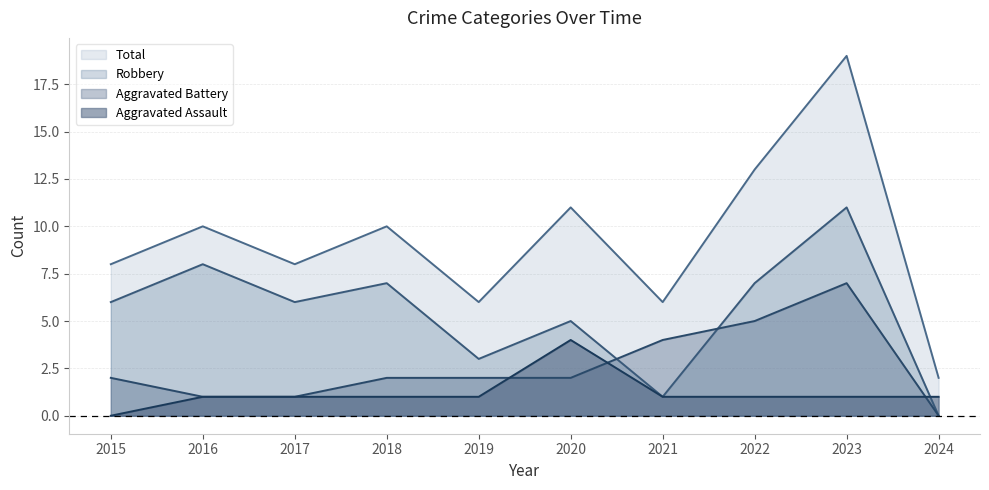

Reading left to right, extract all data points from this chart.

Aggravated Assault: 0	1	1	1	1	4	1	1	1	1
Aggravated Battery: 2	1	1	2	2	2	4	5	7	0
Robbery: 6	8	6	7	3	5	1	7	11	0
Total: 8	10	8	10	6	11	6	13	19	2